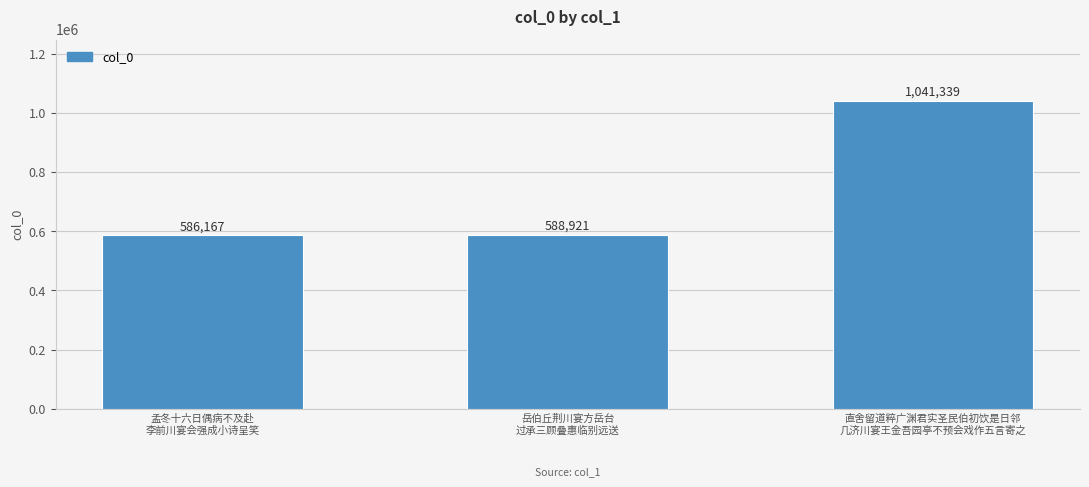

What is the change in value from 岳伯丘荆川宴方岳台
过承三顾叠惠临别远送 to 直舍留道粹广渊君实圣民伯初饮是日邻
几济川宴王金吾园亭不预会戏作五言寄之?

+452418